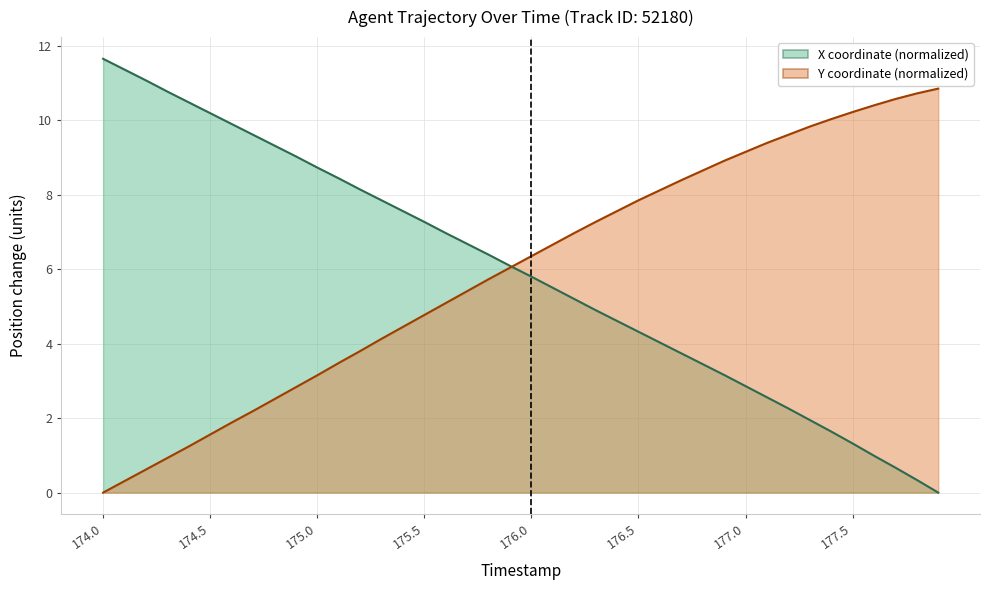

How many lines are shown in the chart?

2